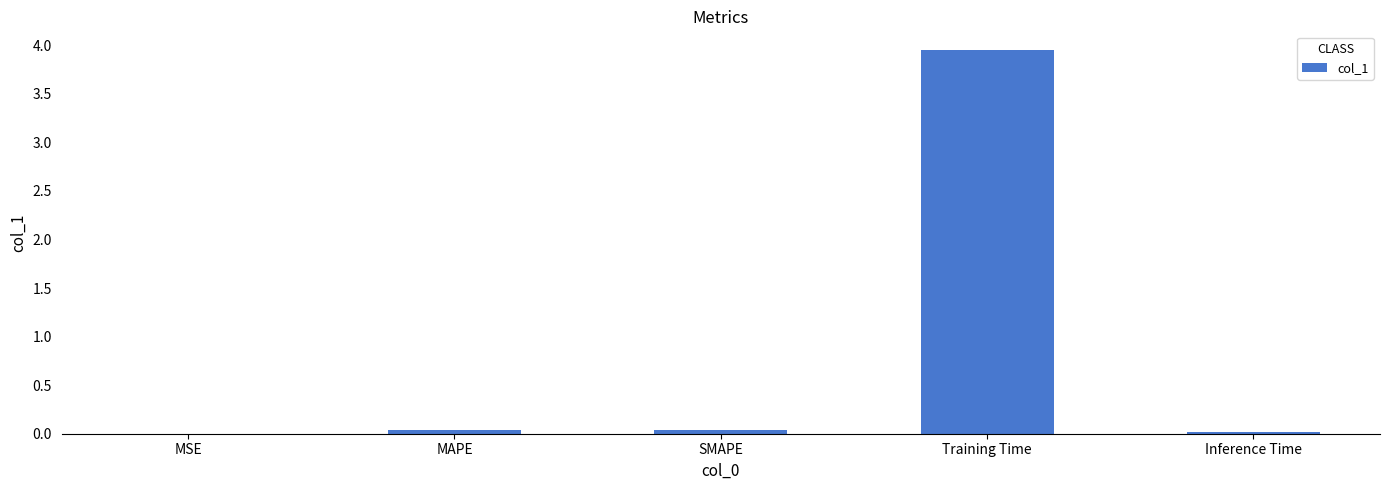

At which category does the chart reach its peak across all series?

Training Time